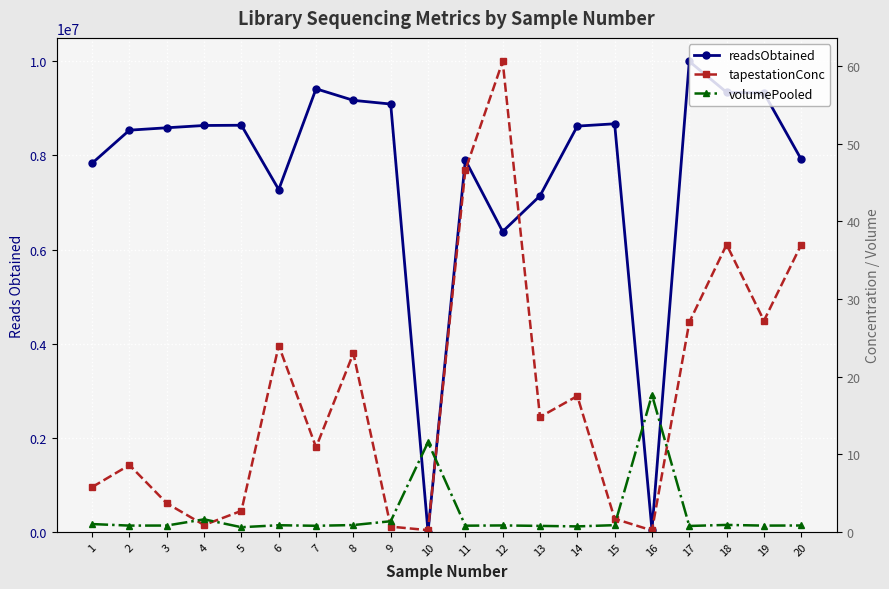

Between 9 and 19, which series saw the biggest shift?

readsObtained